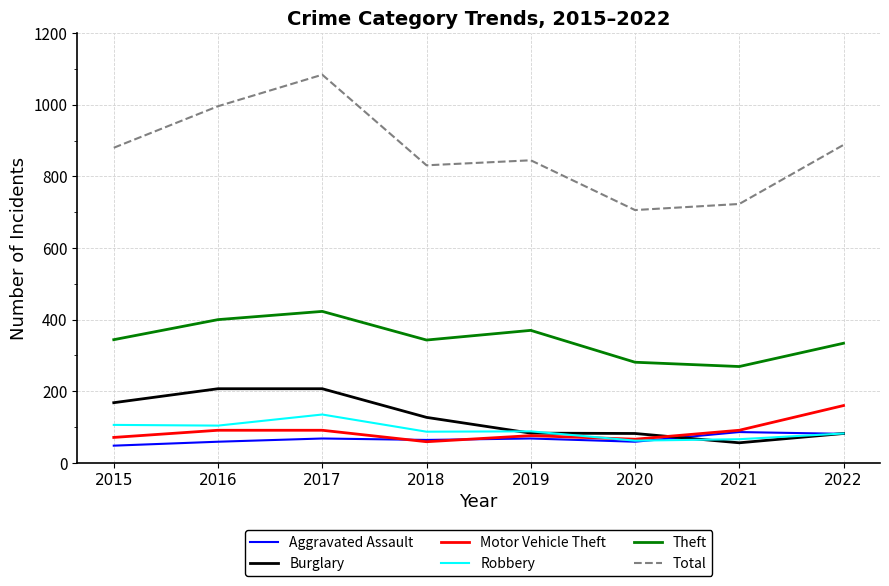

How many categories are shown in the chart?

8